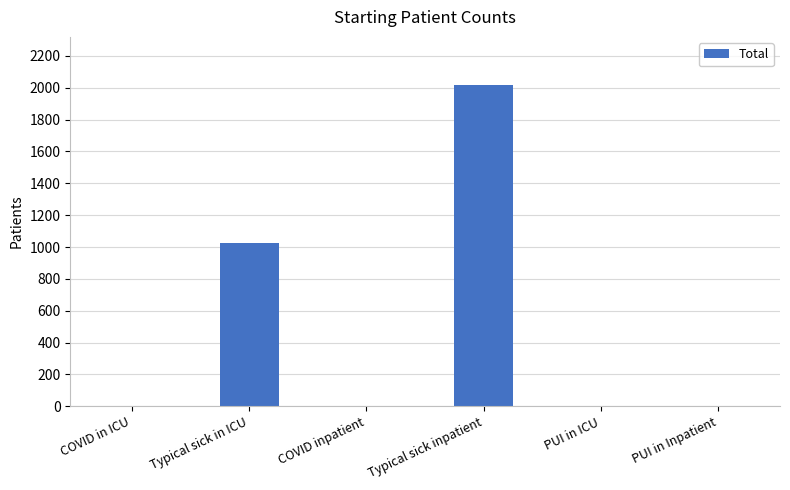

What is the change in value from COVID inpatient to Typical sick inpatient?

+2017